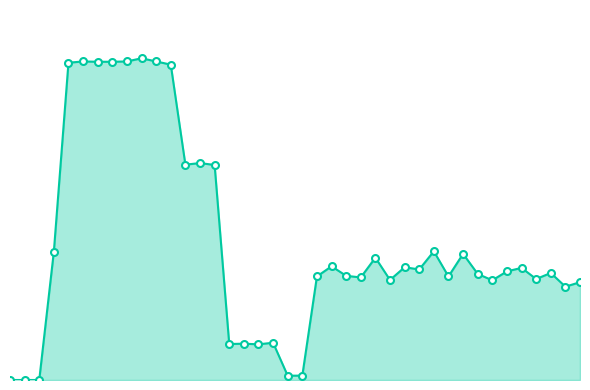

Which series contains the highest Y value?

col_9_line